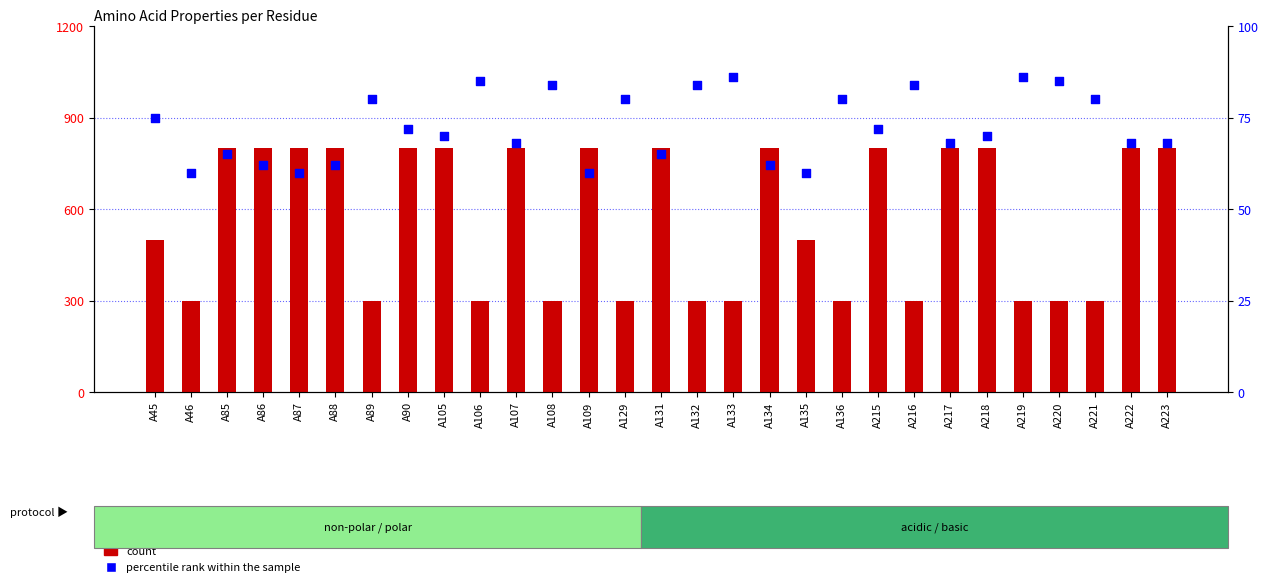

Is the value of percentile rank within the sample at A106 greater than the value of count at A106?

No